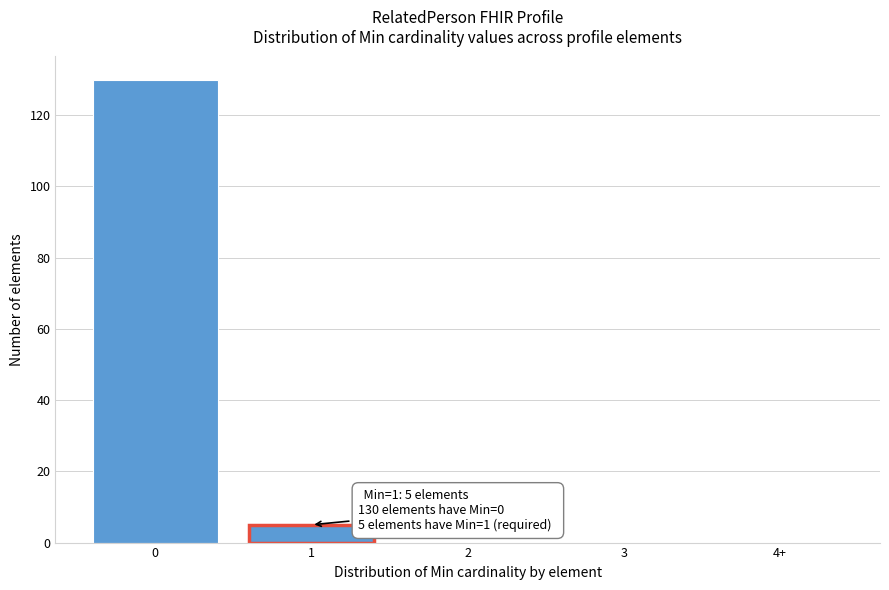

What is the greatest value displayed?

130